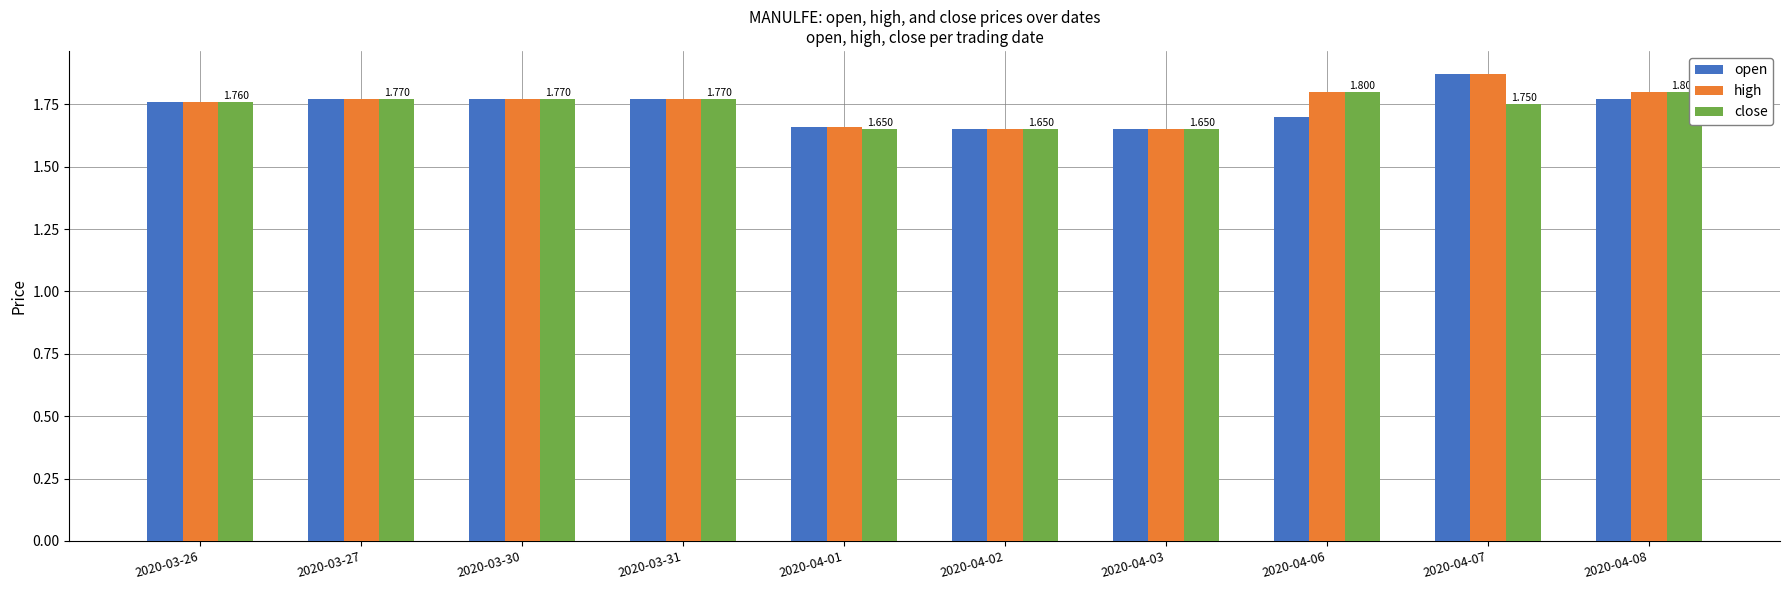

Is the value of close at 2020-04-02 greater than the value of high at 2020-04-06?

No